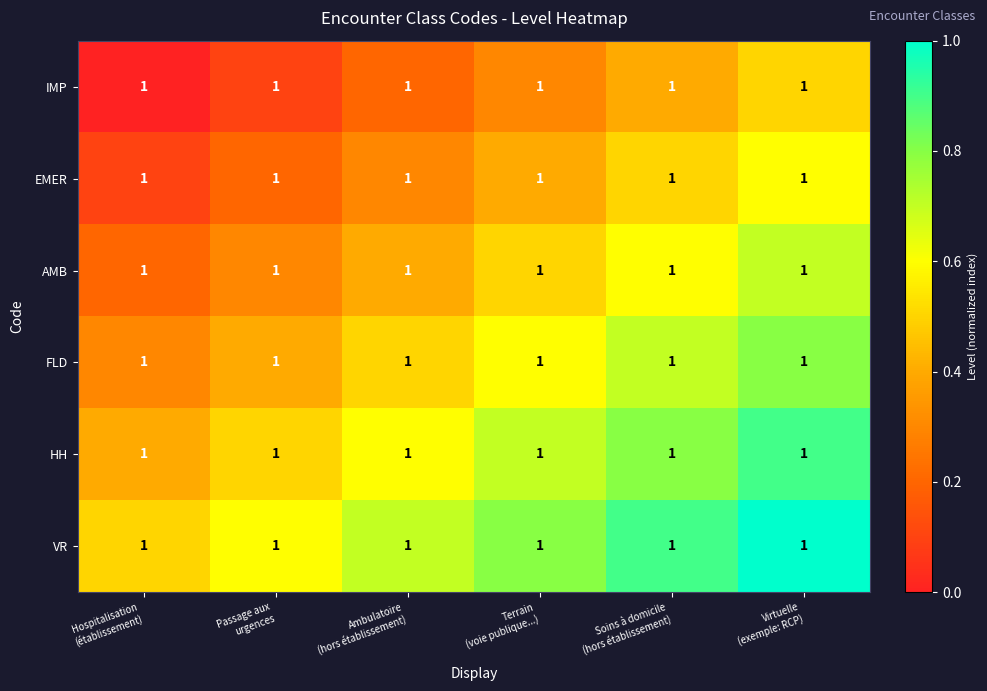

Is it true that FLD equals 1.2 at Virtuelle (exemple: RCP)?

False